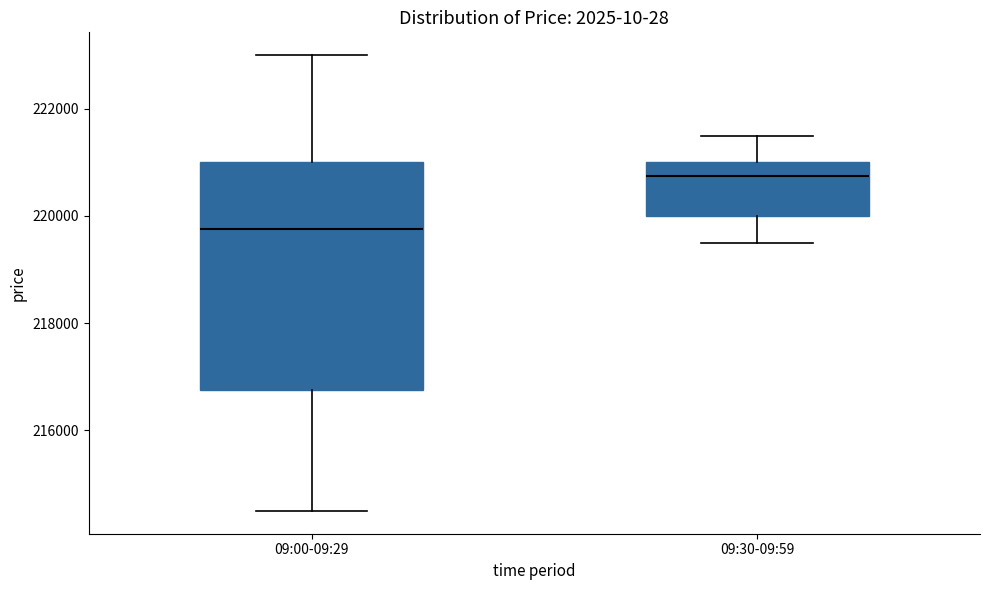

Reading left to right, transcribe this box plot: for each box, give where its median line is, the range the box spans, and where its two whiskers end, as read against the y-axis. The values are not printed on the chart, so give them approximately, as read against the axis.

09:00-09:29: median 219800, box 216800 to 221000, whiskers 214600 to 223000
09:30-09:59: median 220800, box 220000 to 221000, whiskers 219600 to 221600